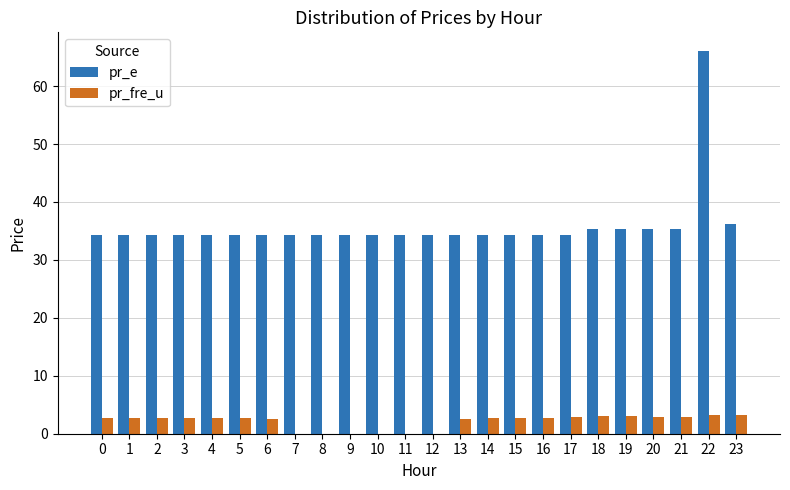

What is the maximum value for pr_e?

66.0